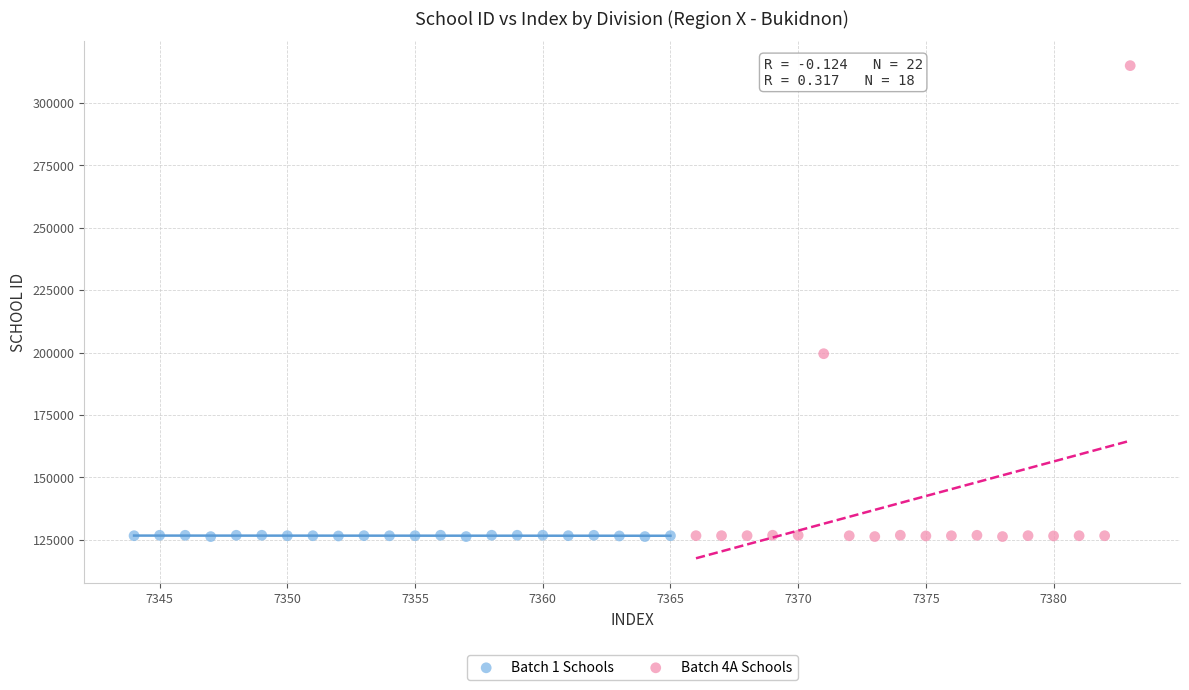

Which series contains the highest Y value?

Batch 4A Schools